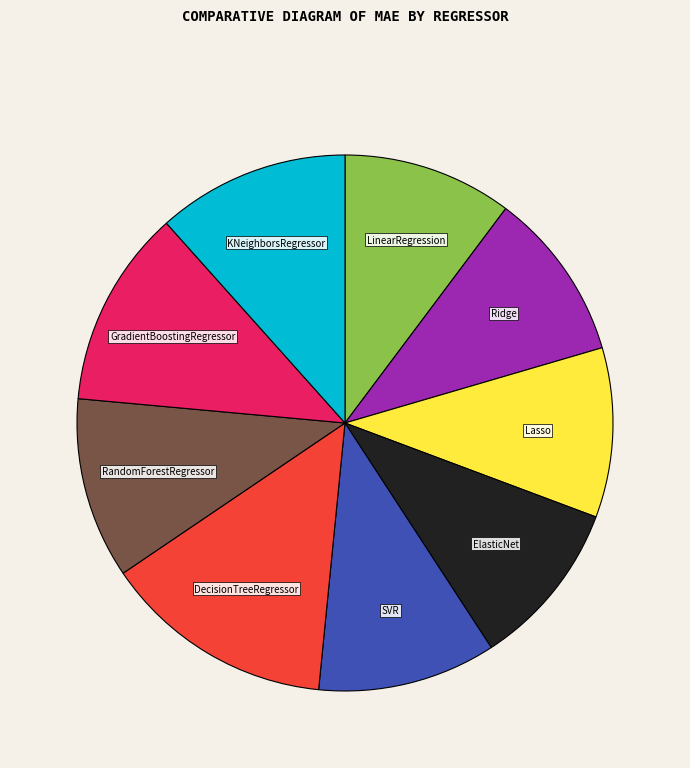

Count the number of slices in the pie.

9